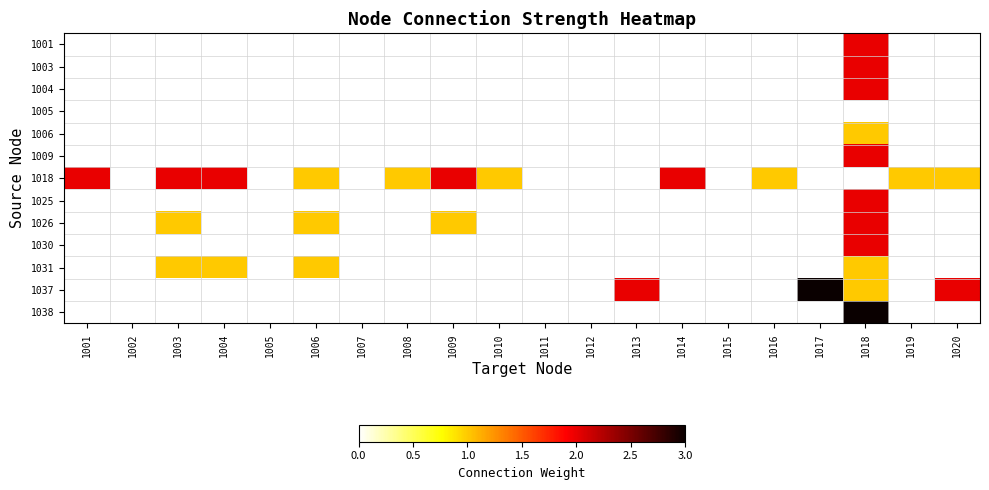

Is it true that 1018 equals 2.0 at 1009?

True